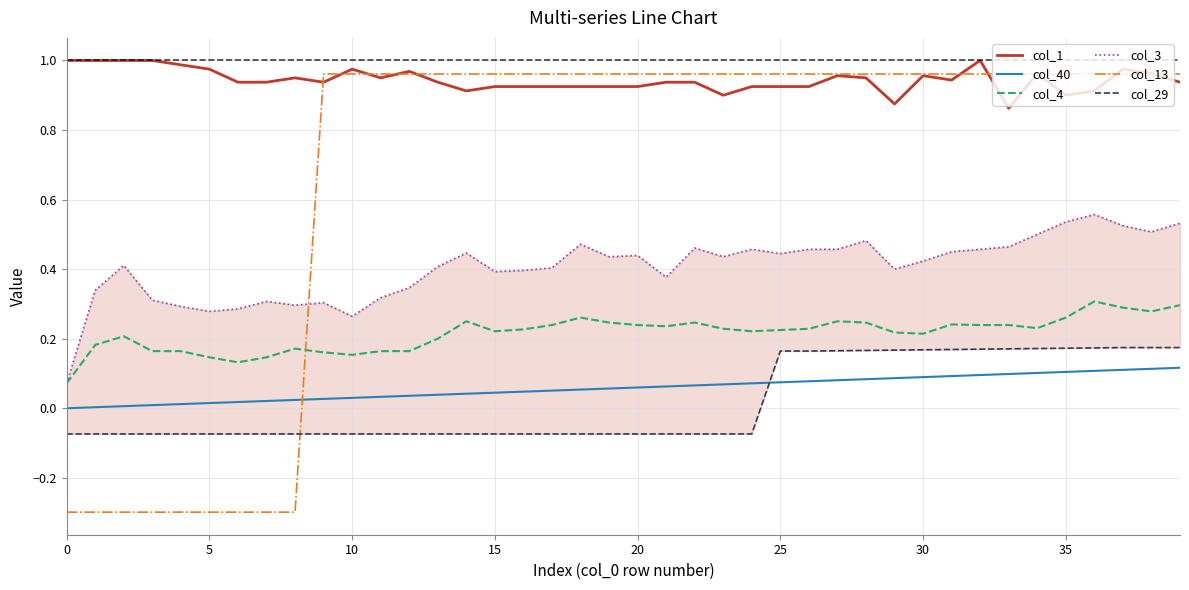

Reading left to right, transcribe all the data shown in this chart.

col_1: 1.0	1.0	1.0	1.0	1.0	1.0	0.9	0.9	1.0	0.9	1.0	1.0	1.0	0.9	0.9	0.9	0.9	0.9	0.9	0.9	0.9	0.9	0.9	0.9	0.9	0.9	0.9	1.0	1.0	0.9	1.0	0.9	1.0	0.9	1.0	0.9	0.9	1.0	1.0	0.9
col_40: 0.0	0.0	0.0	0.0	0.0	0.0	0.0	0.0	0.0	0.0	0.0	0.0	0.0	0.0	0.0	0.0	0.0	0.1	0.1	0.1	0.1	0.1	0.1	0.1	0.1	0.1	0.1	0.1	0.1	0.1	0.1	0.1	0.1	0.1	0.1	0.1	0.1	0.1	0.1	0.1
col_4: 0.1	0.2	0.2	0.2	0.2	0.1	0.1	0.1	0.2	0.2	0.2	0.2	0.2	0.2	0.2	0.2	0.2	0.2	0.3	0.2	0.2	0.2	0.2	0.2	0.2	0.2	0.2	0.2	0.2	0.2	0.2	0.2	0.2	0.2	0.2	0.3	0.3	0.3	0.3	0.3
col_3: 0.1	0.3	0.4	0.3	0.3	0.3	0.3	0.3	0.3	0.3	0.3	0.3	0.3	0.4	0.4	0.4	0.4	0.4	0.5	0.4	0.4	0.4	0.5	0.4	0.5	0.4	0.5	0.5	0.5	0.4	0.4	0.5	0.5	0.5	0.5	0.5	0.6	0.5	0.5	0.5
col_13: -0.3	-0.3	-0.3	-0.3	-0.3	-0.3	-0.3	-0.3	-0.3	1.0	1.0	1.0	1.0	1.0	1.0	1.0	1.0	1.0	1.0	1.0	1.0	1.0	1.0	1.0	1.0	1.0	1.0	1.0	1.0	1.0	1.0	1.0	1.0	1.0	1.0	1.0	1.0	1.0	1.0	1.0
col_29: -0.1	-0.1	-0.1	-0.1	-0.1	-0.1	-0.1	-0.1	-0.1	-0.1	-0.1	-0.1	-0.1	-0.1	-0.1	-0.1	-0.1	-0.1	-0.1	-0.1	-0.1	-0.1	-0.1	-0.1	-0.1	0.2	0.2	0.2	0.2	0.2	0.2	0.2	0.2	0.2	0.2	0.2	0.2	0.2	0.2	0.2